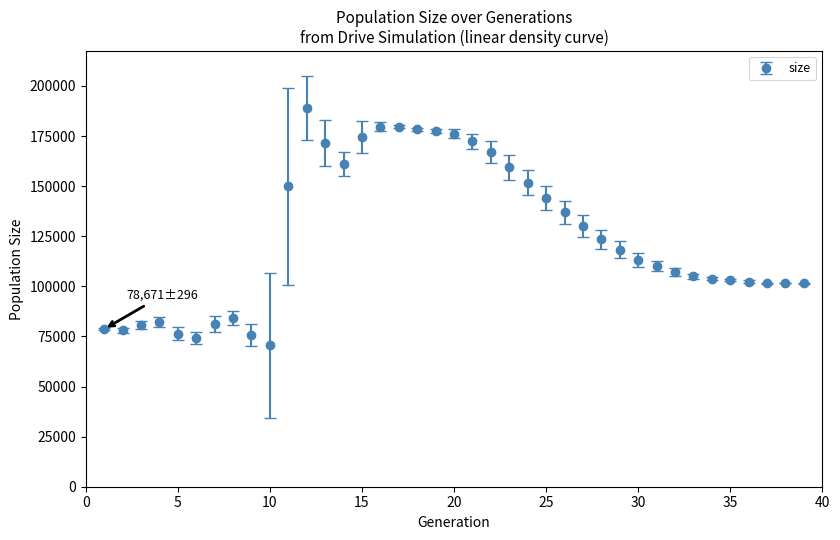

What is the average value?

124948